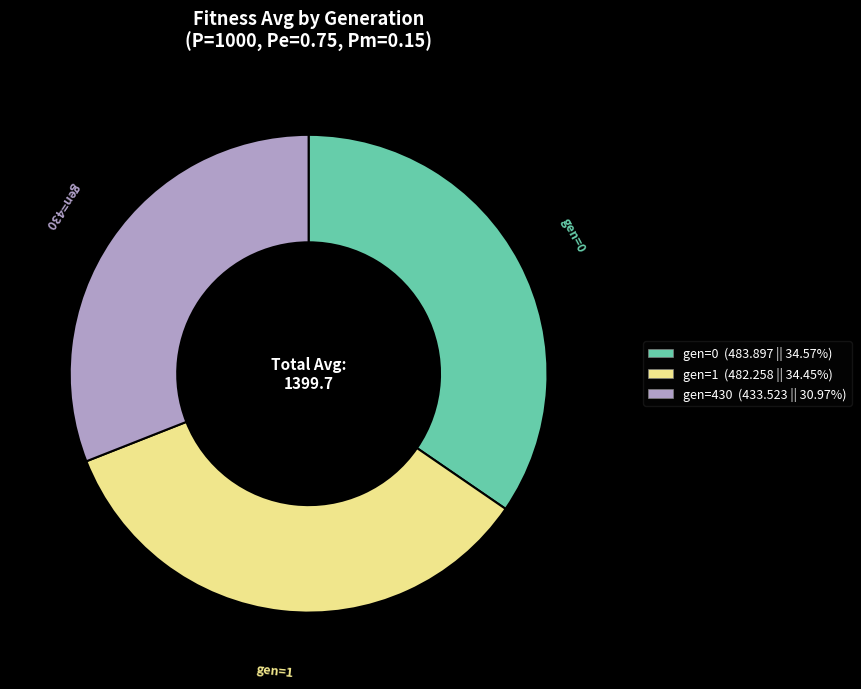

Does any single category account for the majority?

No